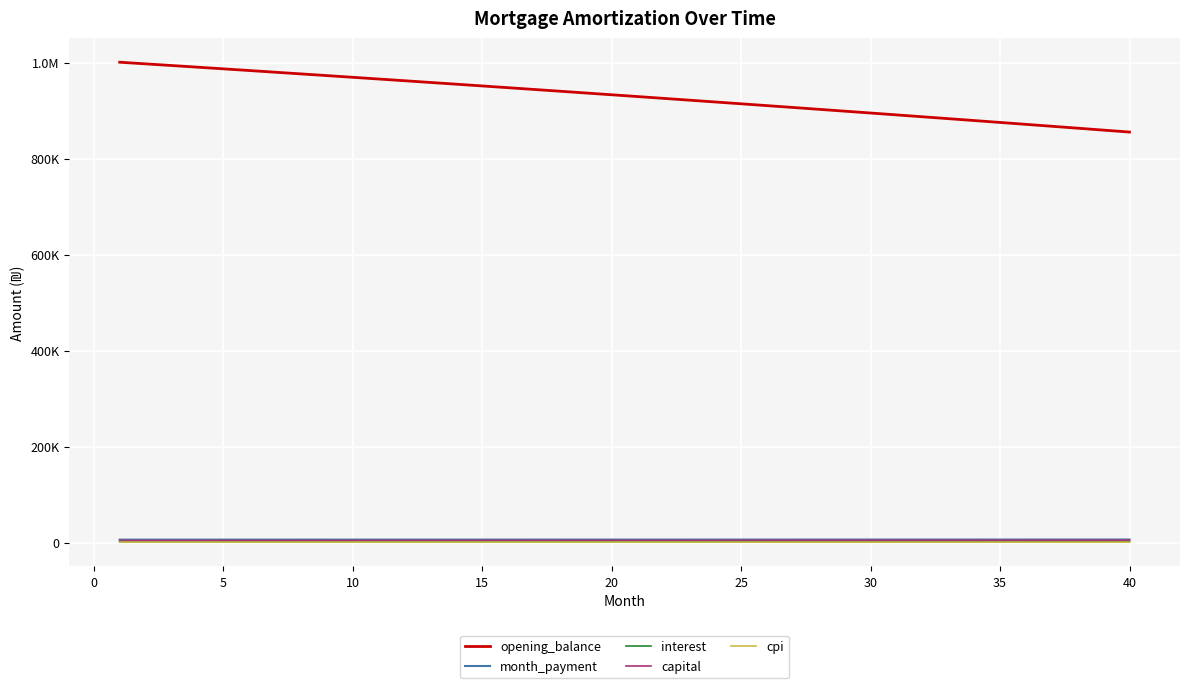

Reading left to right, transcribe all the data shown in this chart.

opening_balance: 1001000.0	997568.5	994121.7	990659.6	987182.2	983689.3	980181.0	976657.3	973117.9	969563.0	965992.5	962406.2	958804.3	955186.5	951552.9	947903.5	944238.1	940556.7	936859.4	933145.9	929416.3	925670.6	921908.6	918130.4	914335.8	910524.9	906697.5	902853.7	898993.4	895116.5	891222.9	887312.7	883385.8	879442.1	875481.6	871504.2	867509.9	863498.6	859470.3	855424.9
month_payment: 6096.4	6102.5	6108.6	6114.7	6120.9	6127.0	6133.1	6139.2	6145.4	6151.5	6157.7	6163.8	6170.0	6176.2	6182.3	6188.5	6194.7	6200.9	6207.1	6213.3	6219.5	6225.7	6232.0	6238.2	6244.4	6250.7	6256.9	6263.2	6269.5	6275.7	6282.0	6288.3	6294.6	6300.9	6307.2	6313.5	6319.8	6326.1	6332.4	6338.8
interest: 1668.3	1662.6	1656.9	1651.1	1645.3	1639.5	1633.6	1627.8	1621.9	1615.9	1610.0	1604.0	1598.0	1592.0	1585.9	1579.8	1573.7	1567.6	1561.4	1555.2	1549.0	1542.8	1536.5	1530.2	1523.9	1517.5	1511.2	1504.8	1498.3	1491.9	1485.4	1478.9	1472.3	1465.7	1459.1	1452.5	1445.8	1439.2	1432.5	1425.7
capital: 4428.1	4439.9	4451.8	4463.6	4475.5	4487.5	4499.5	4511.5	4523.5	4535.6	4547.7	4559.8	4572.0	4584.2	4596.4	4608.7	4621.0	4633.3	4645.7	4658.1	4670.5	4683.0	4695.5	4708.0	4720.5	4733.1	4745.8	4758.4	4771.1	4783.9	4796.6	4809.4	4822.3	4835.1	4848.0	4861.0	4873.9	4886.9	4900.0	4913.1
cpi: 996.6	993.1	989.7	986.2	982.7	979.2	975.7	972.1	968.6	965.0	961.4	957.8	954.2	950.6	947.0	943.3	939.6	935.9	932.2	928.5	924.7	921.0	917.2	913.4	909.6	905.8	902.0	898.1	894.2	890.3	886.4	882.5	878.6	874.6	870.6	866.6	862.6	858.6	854.6	850.5